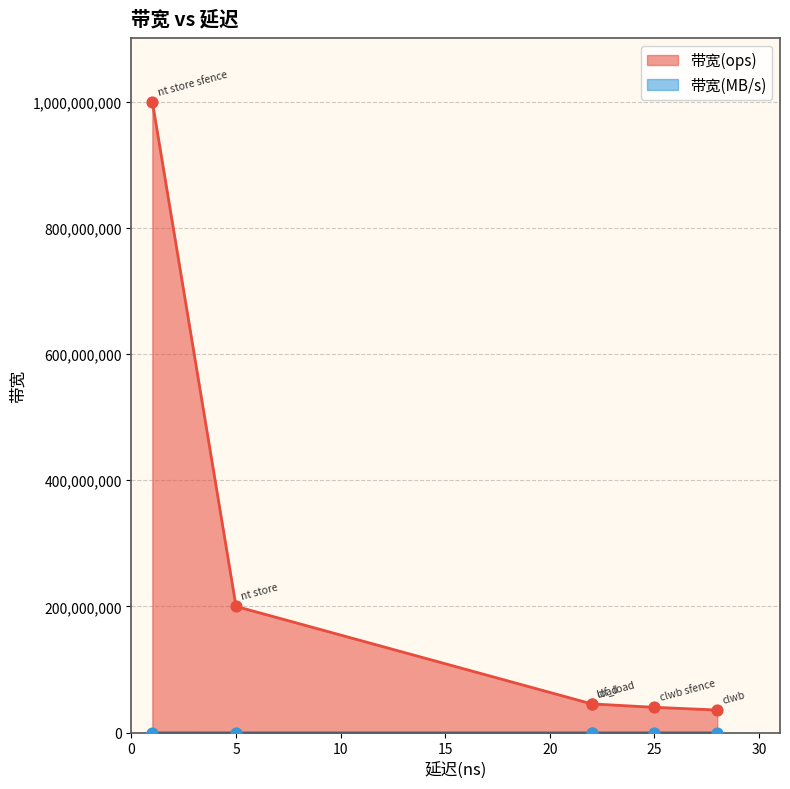

At how many categories does at least one series exceed 944474182?

1